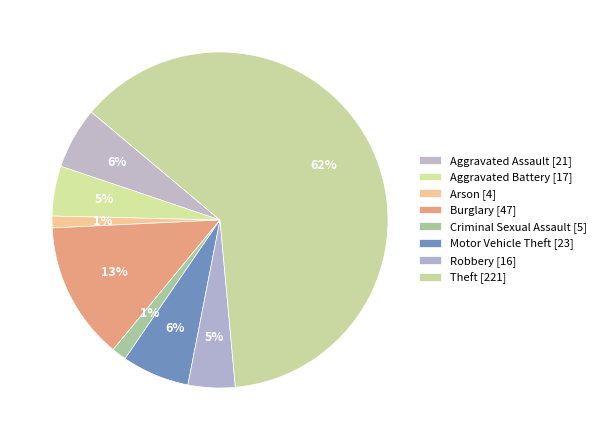

Which category has the smallest portion of the pie?

Arson